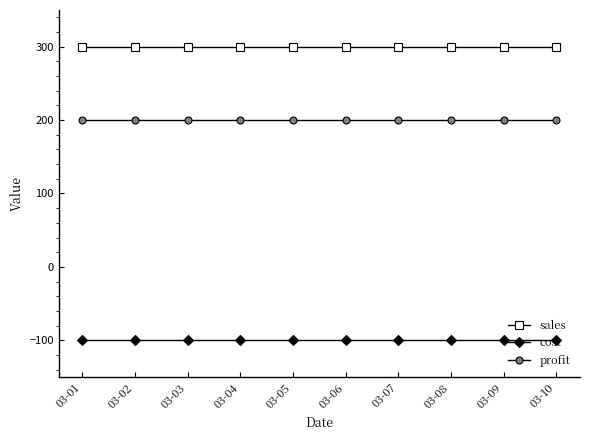

True or false: sales and profit intersect in this chart.

False